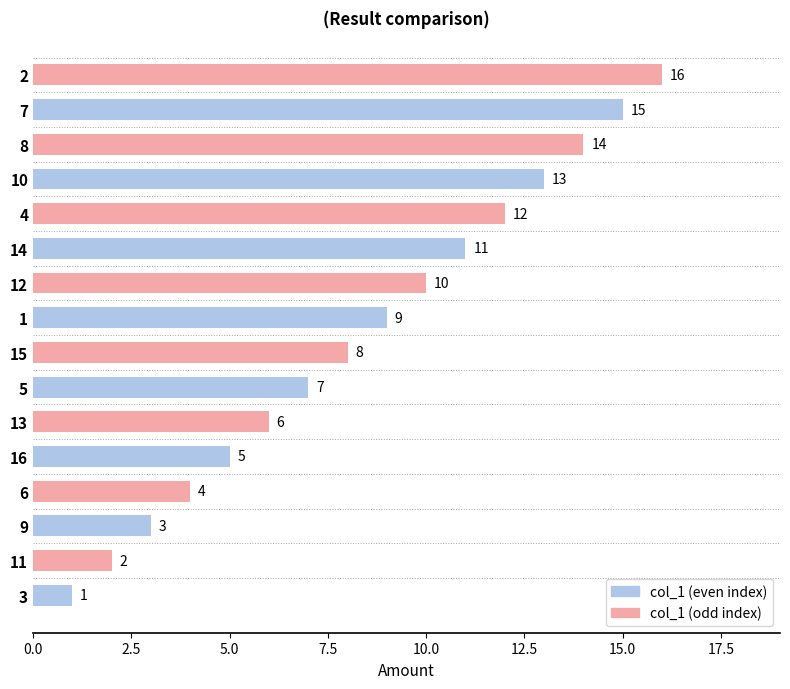

What is the greatest value displayed?

16